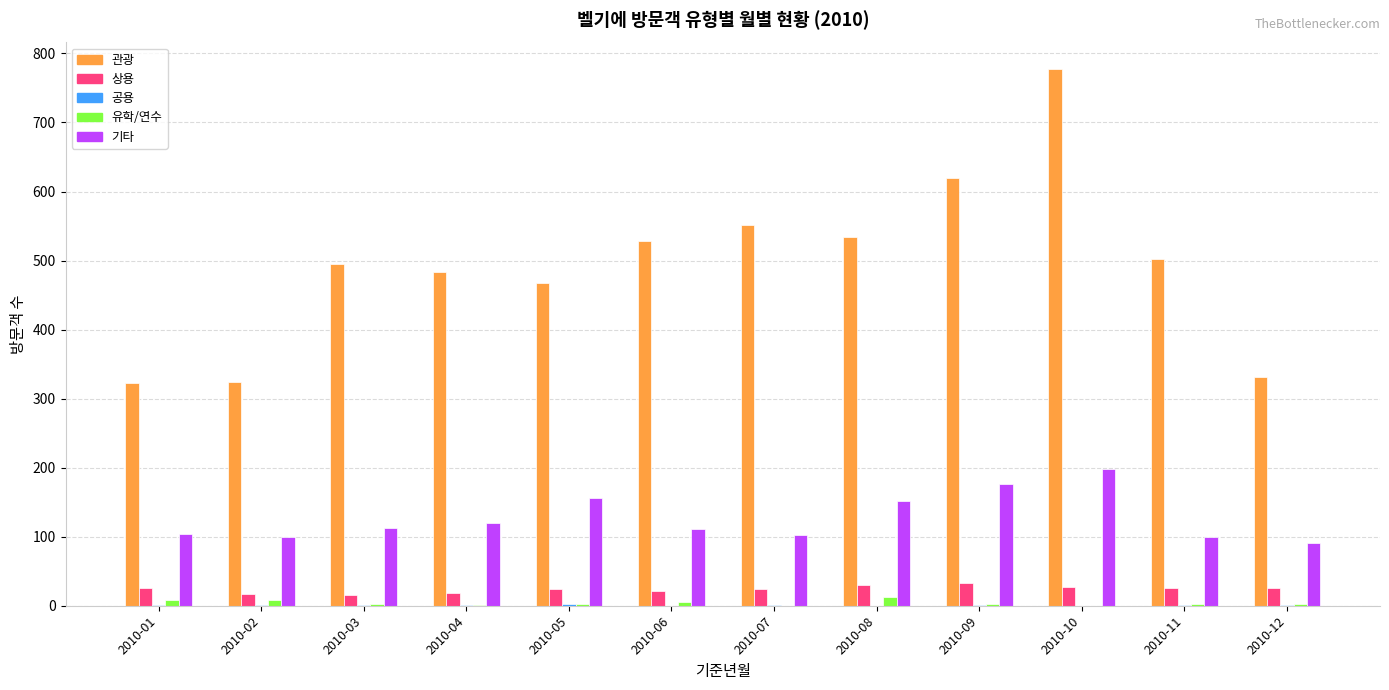

The 기타 series shows 167 at 2010-07. True or false?

False